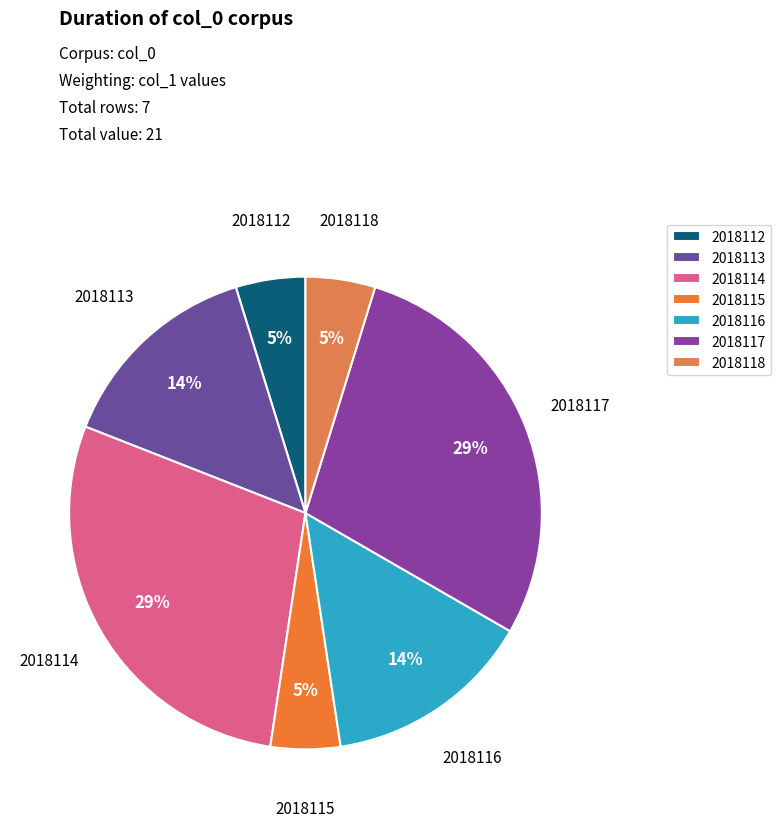

Is it true that 2018116 is 14% of the pie?

True